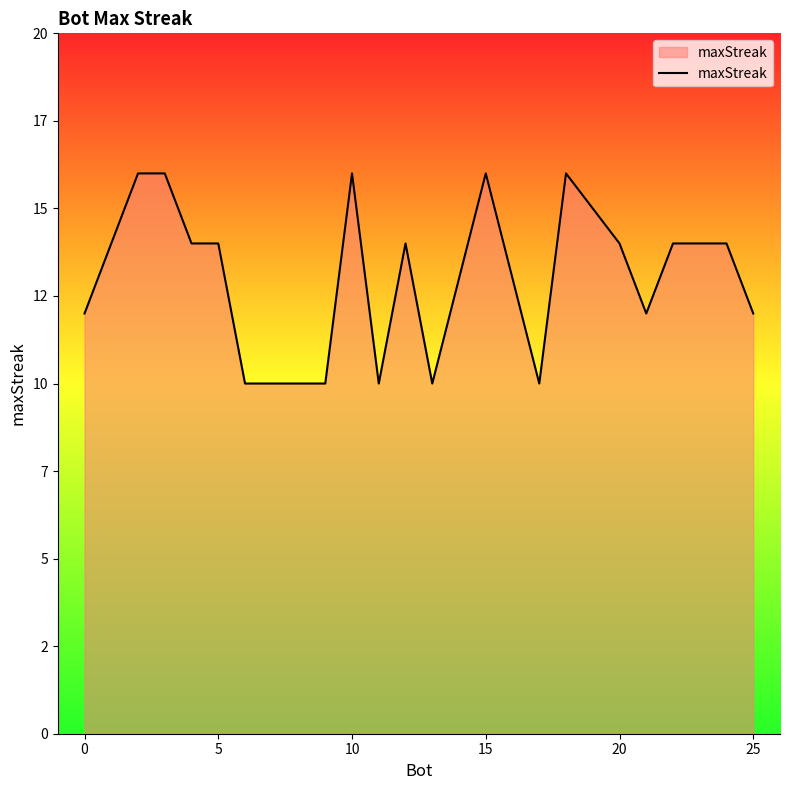

How many points are higher than both their immediate neighbors (excluding endpoints)?

4